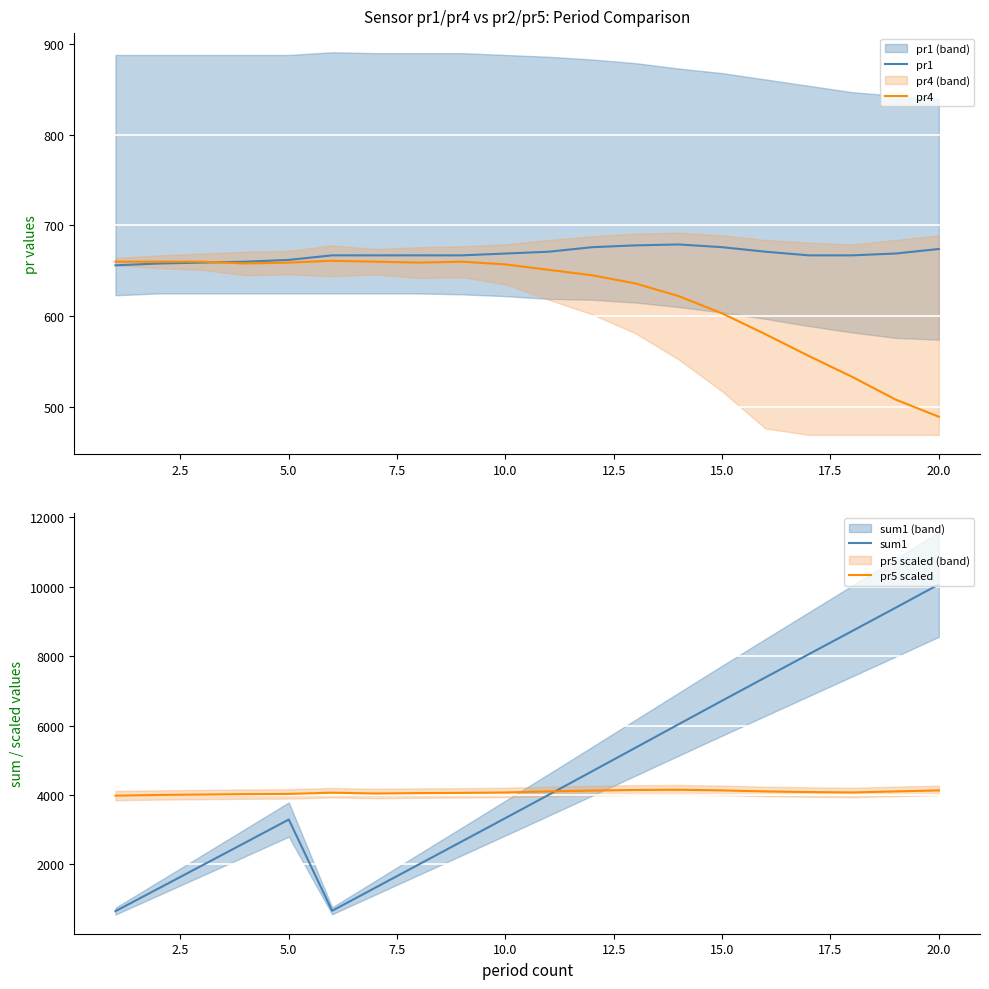

Reading right to left, what are all the values shown in this chart?

pr1: 674	669	667	667	671	676	679	678	676	671	669	667	667	667	667	662	660	659	658	656
pr4: 489	508	533	556	580	603	622	636	645	651	657	660	659	660	661	659	658	660	660	660
sum1: 10065	9391	8722	8055	7388	6717	6041	5362	4684	4008	3337	2668	2001	1334	667	3295	2633	1973	1314	656
pr5 scaled: 4134	4104	4074	4086	4104	4134	4152	4146	4128	4104	4074	4062	4056	4044	4068	4032	4026	4014	4002	3984